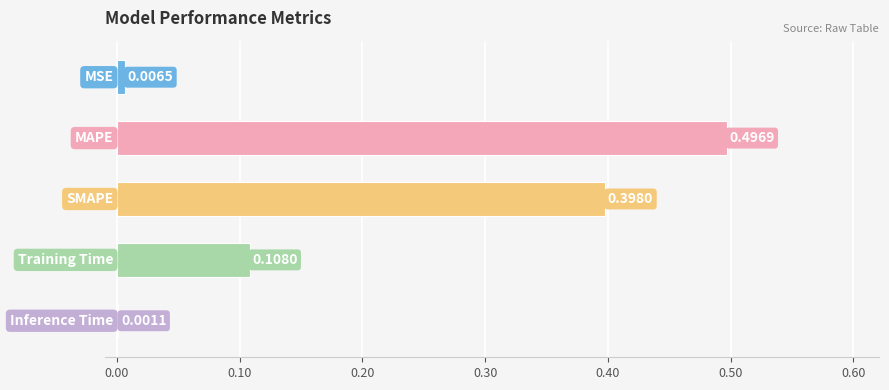

Count the number of categories in the chart.

5